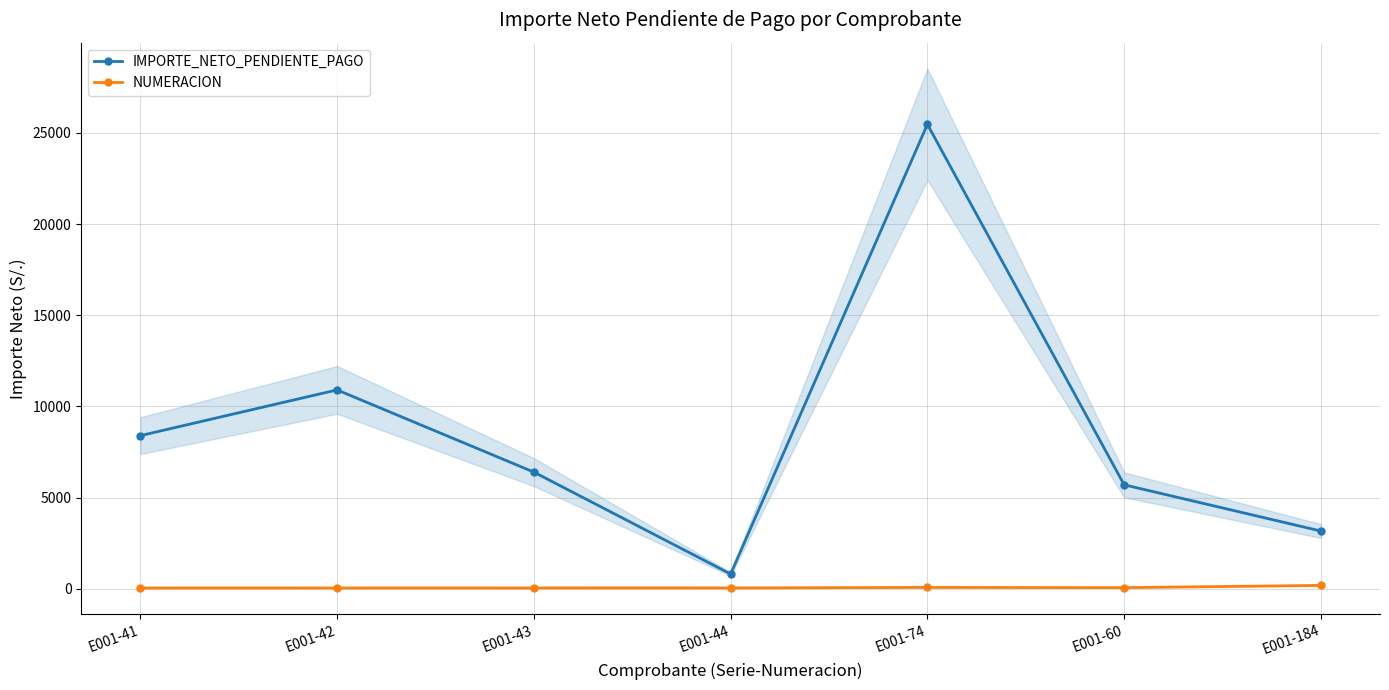

What is the label of the 5th point from the right?

E001-43